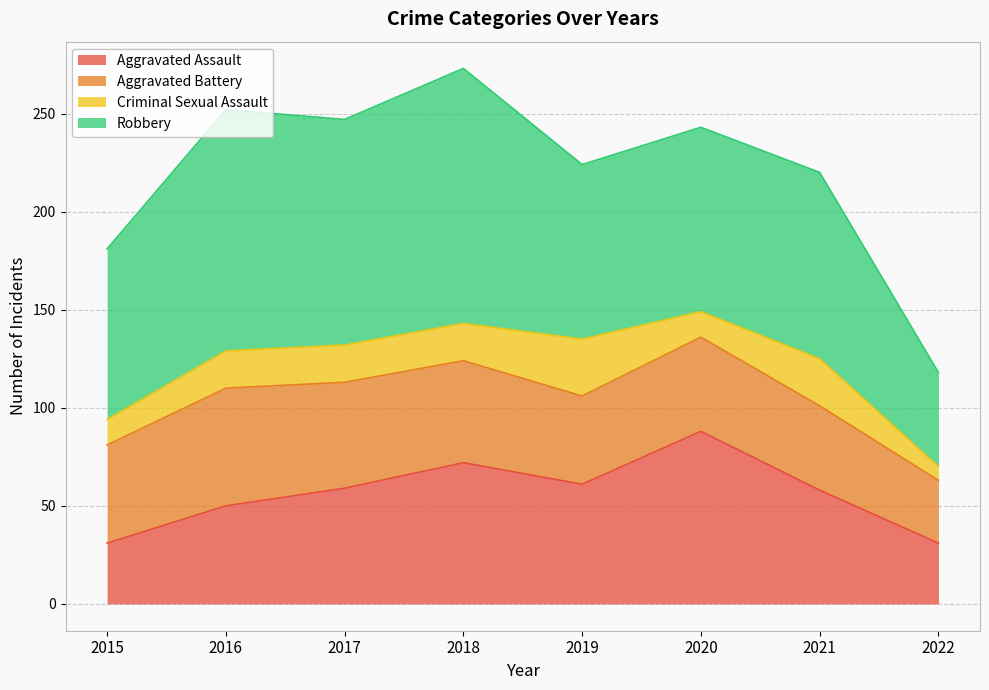

Which label corresponds to the largest value in the chart?

2018